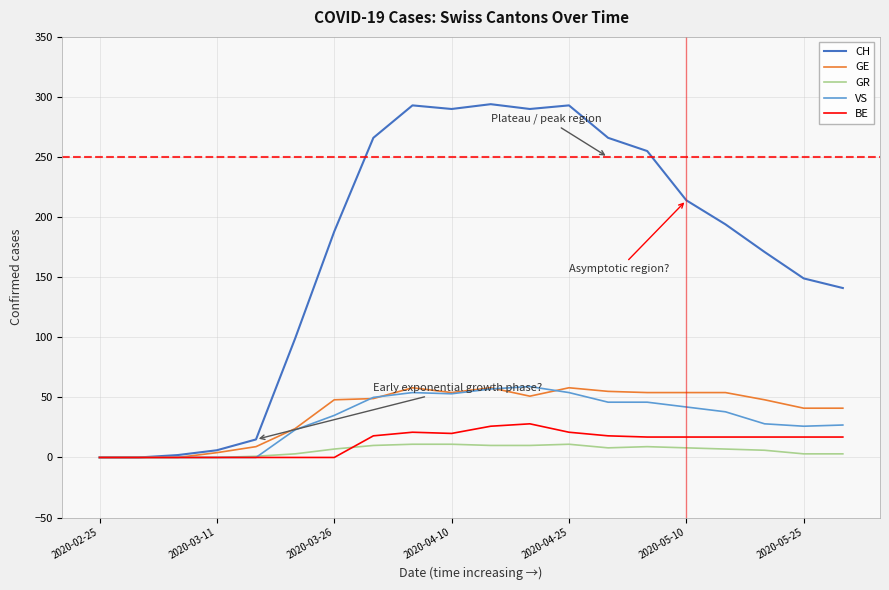

Which series has the widest spread of values?

CH